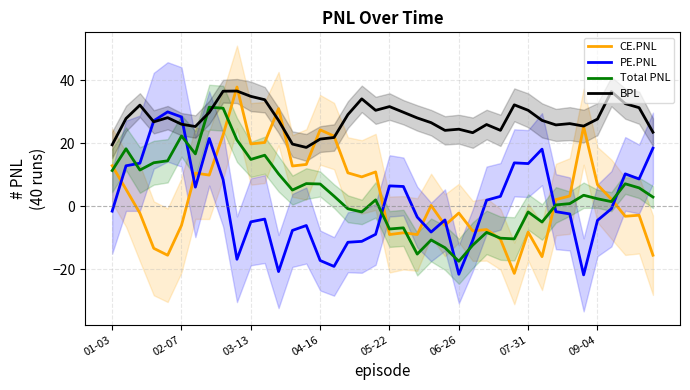

Does the chart have visible grid lines?

Yes